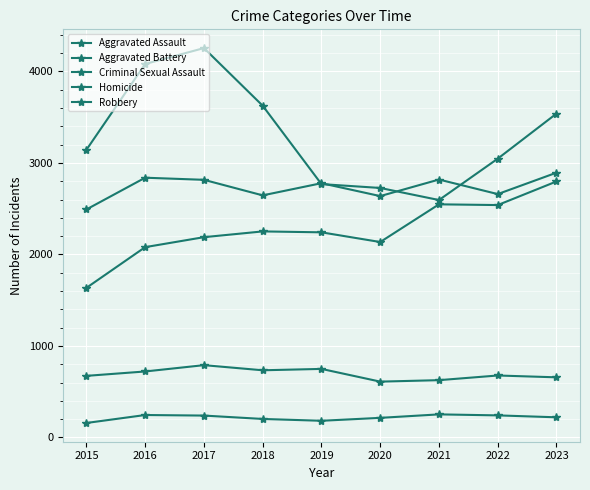

What is the difference between the second highest and second lowest values in the Aggravated Battery series?

201